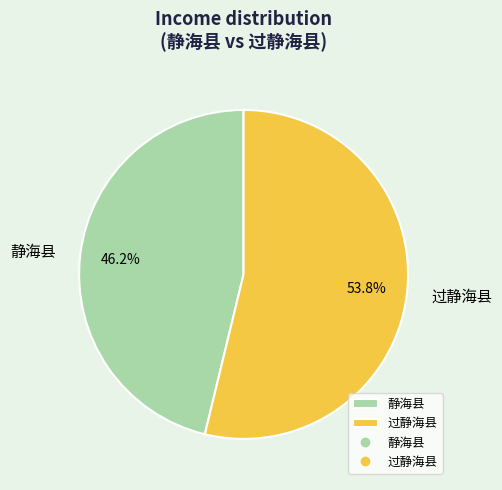

Does any single category account for the majority?

Yes